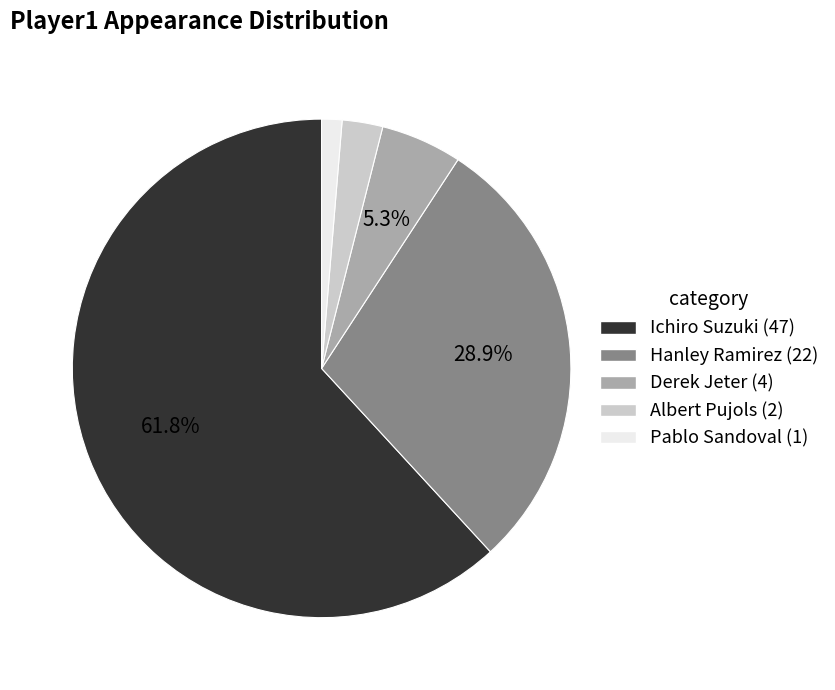

Is it true that Derek Jeter is 17% of the pie?

False